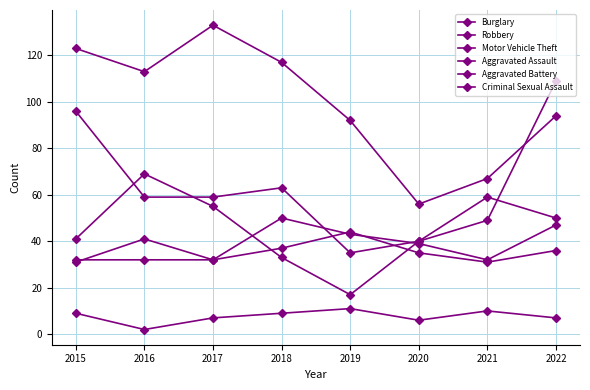

What is the average value of the Motor Vehicle Theft series?

64